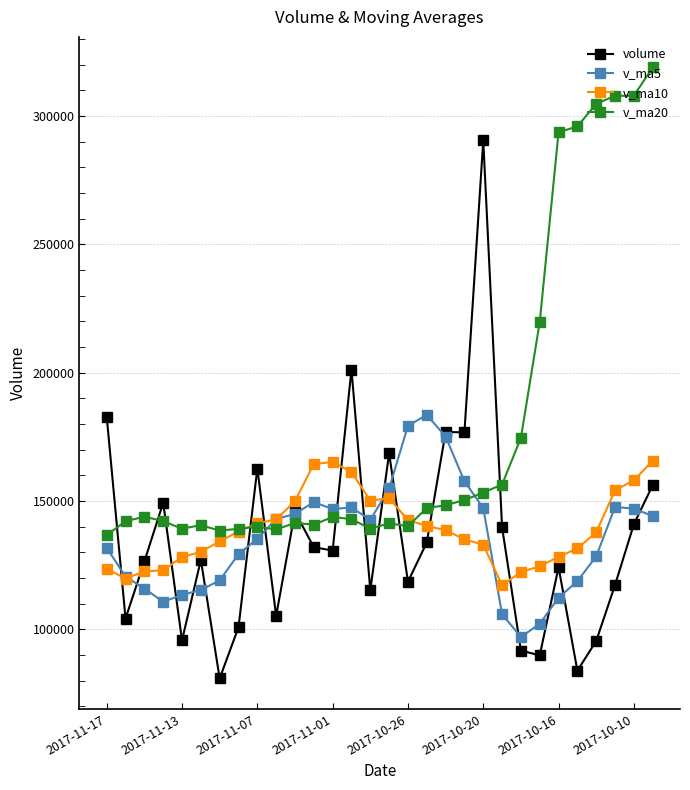

What is the maximum value shown in the chart?

318855.4